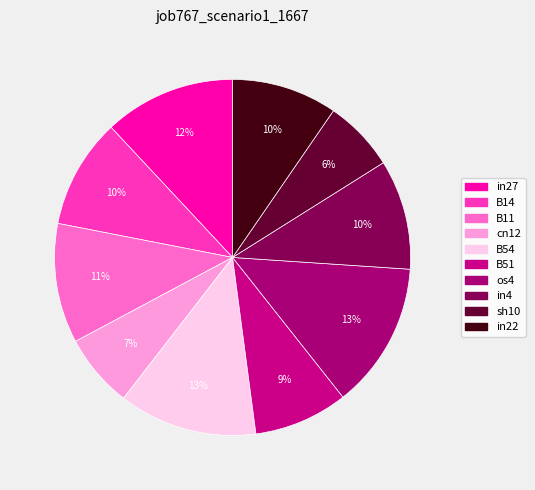

Which has a higher value, in4 or os4?

os4